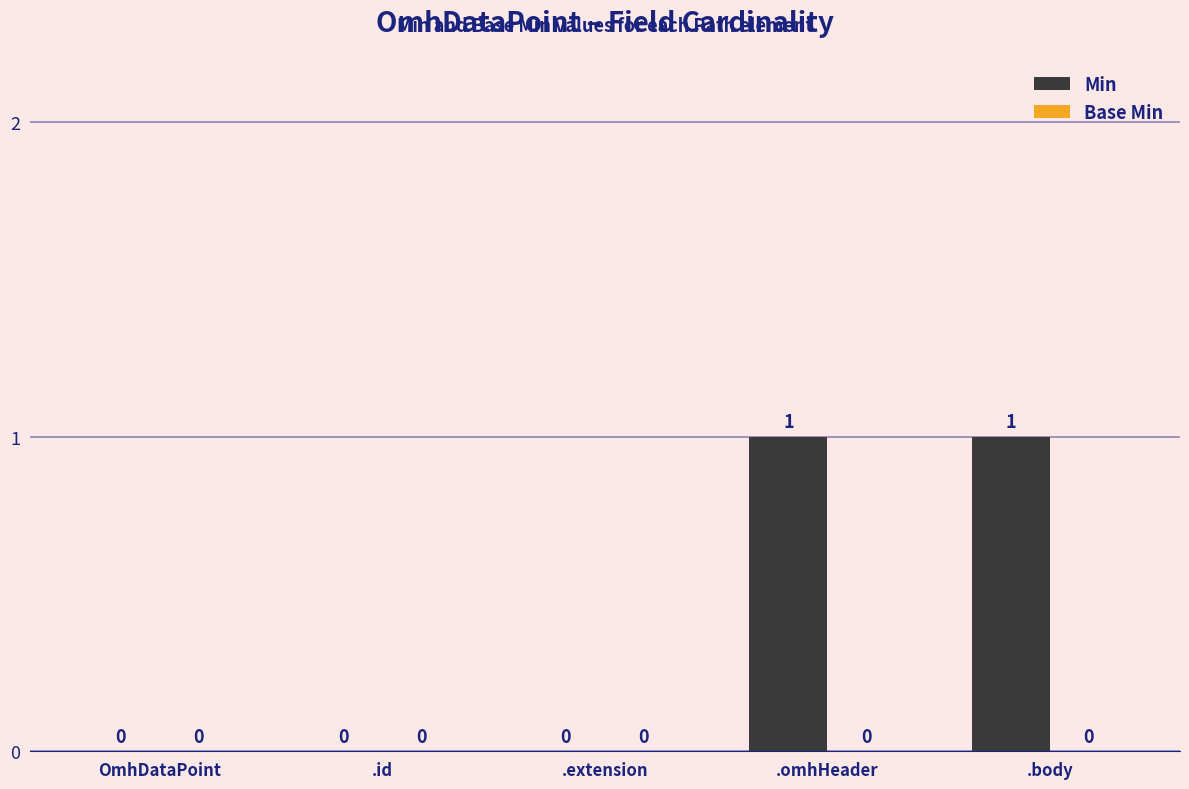

Which has a higher value, .body or OmhDataPoint?

.body